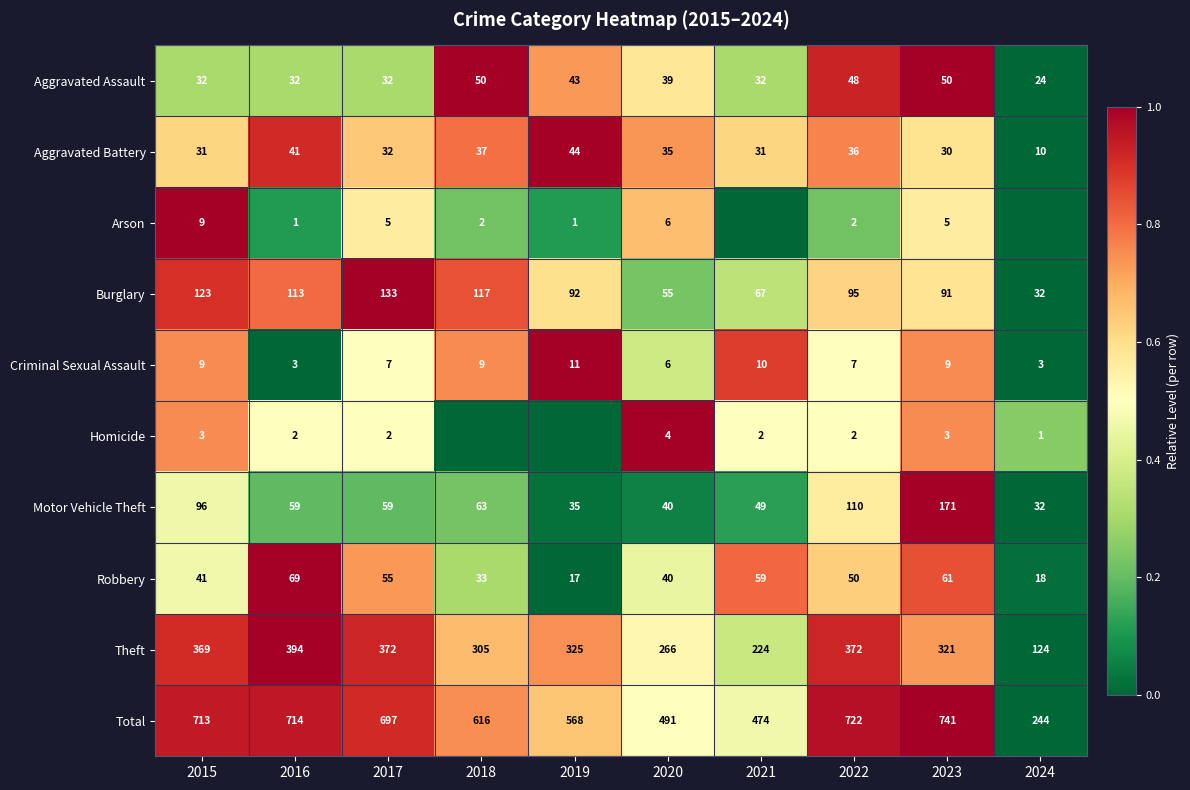

Where does the Aggravated Battery series first go above 35?

2016